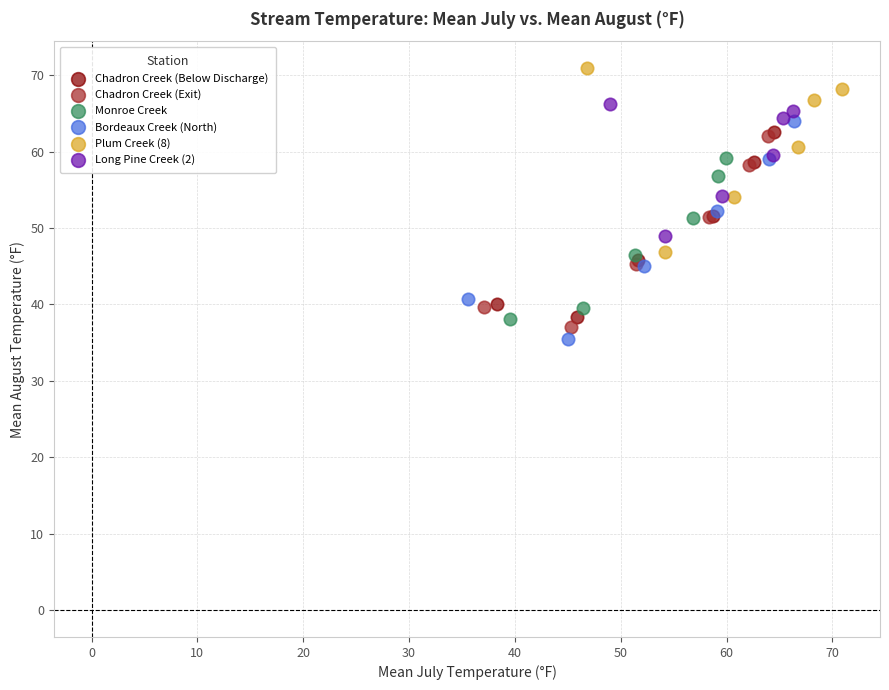

Which series contains the highest Y value?

Plum Creek (8)